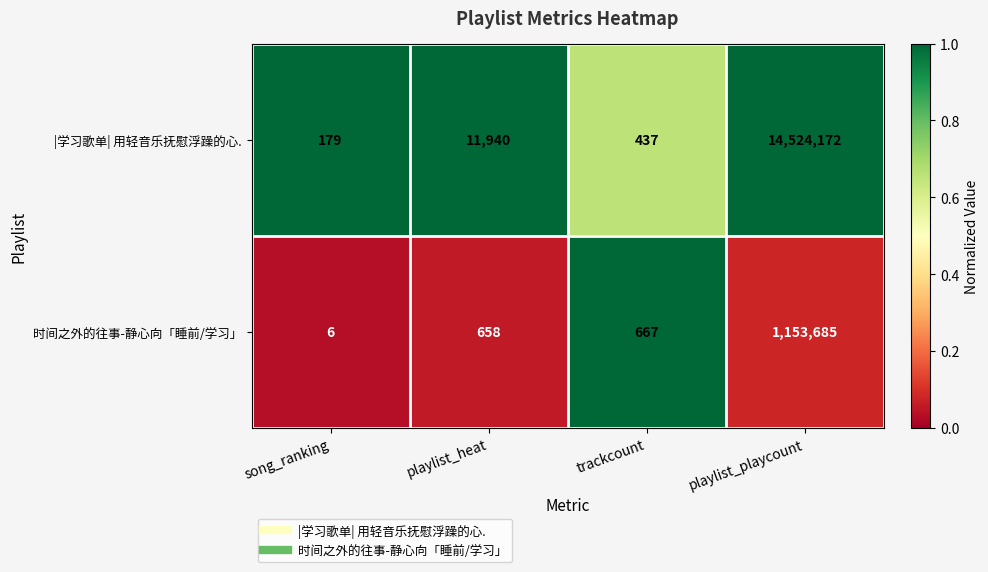

Which series has the largest total across all categories?

|学习歌单| 用轻音乐抚慰浮躁的心.